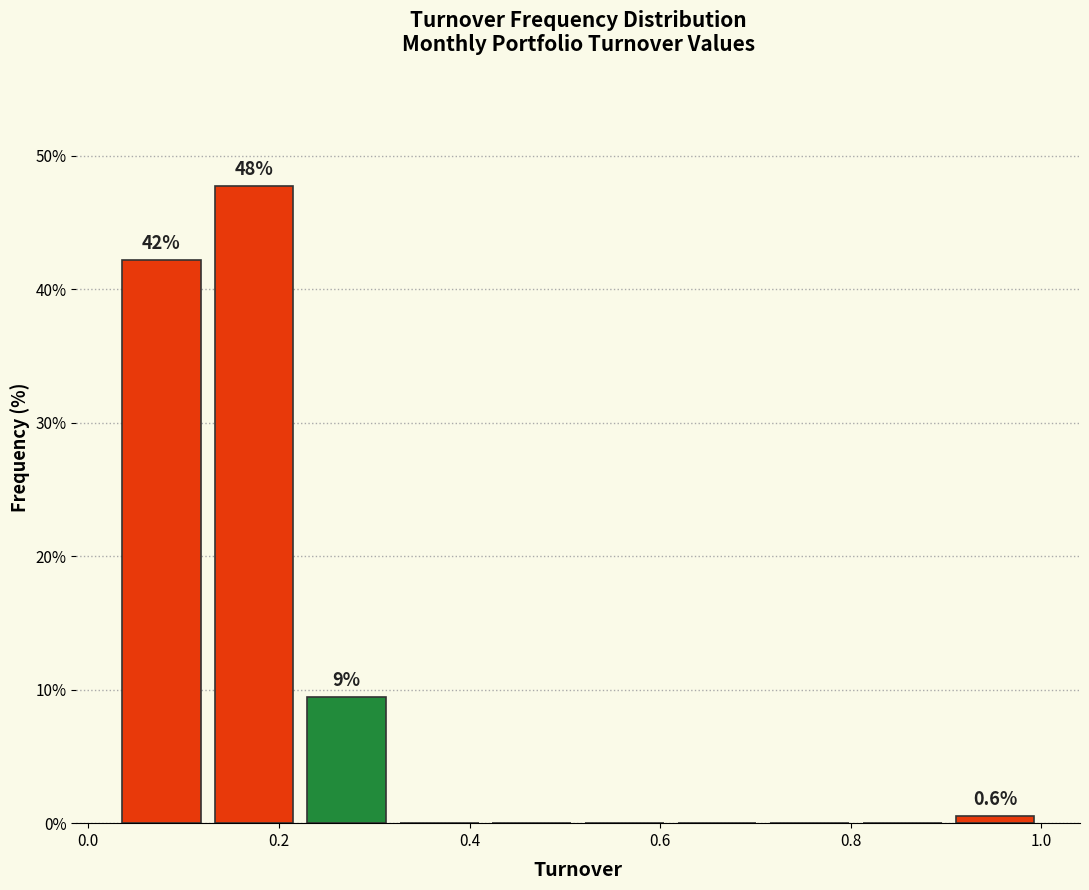

Which range on the x-axis has the tallest bar?

0.12 to 0.22